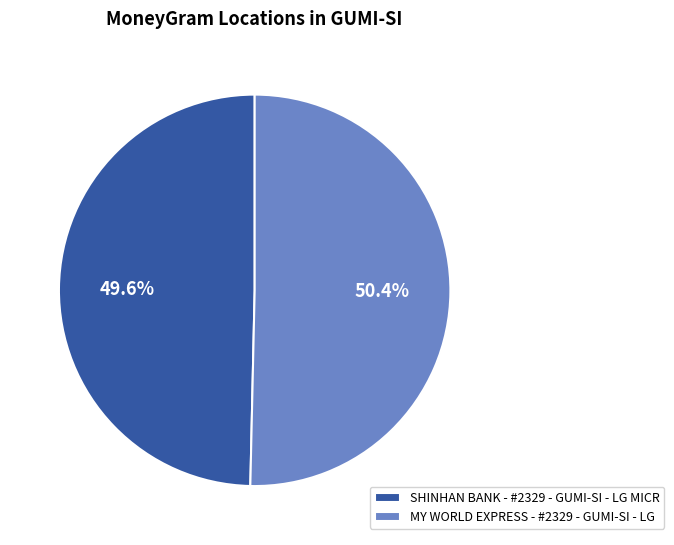

How many segments does this pie chart have?

2